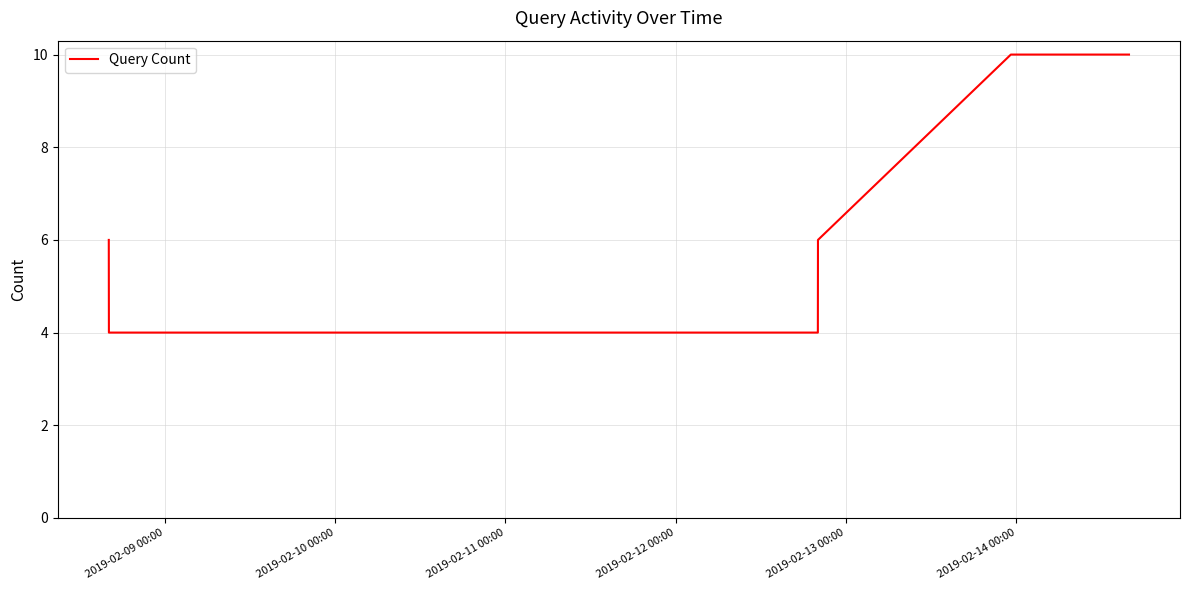

What is the greatest value displayed?

10